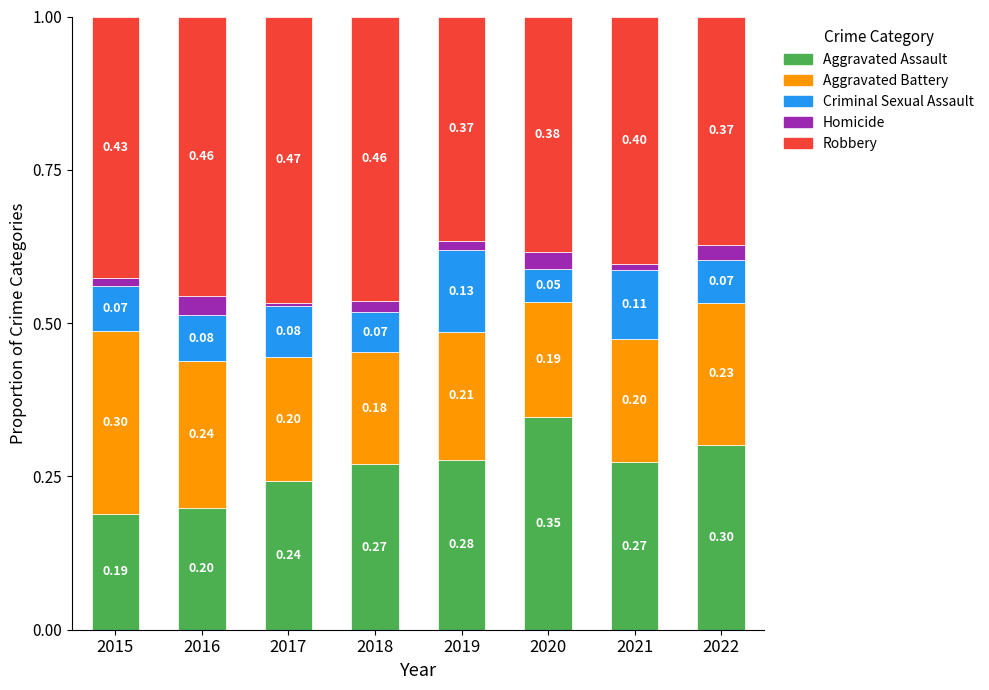

What is the sum of the Aggravated Assault values at 2017 and 2020?

0.6